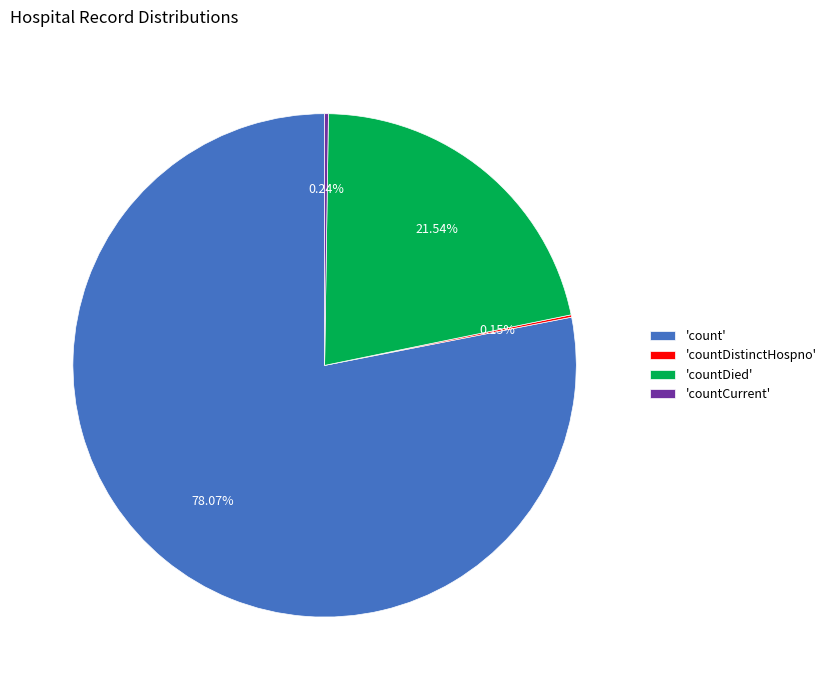

Which slice is the largest?

'count'